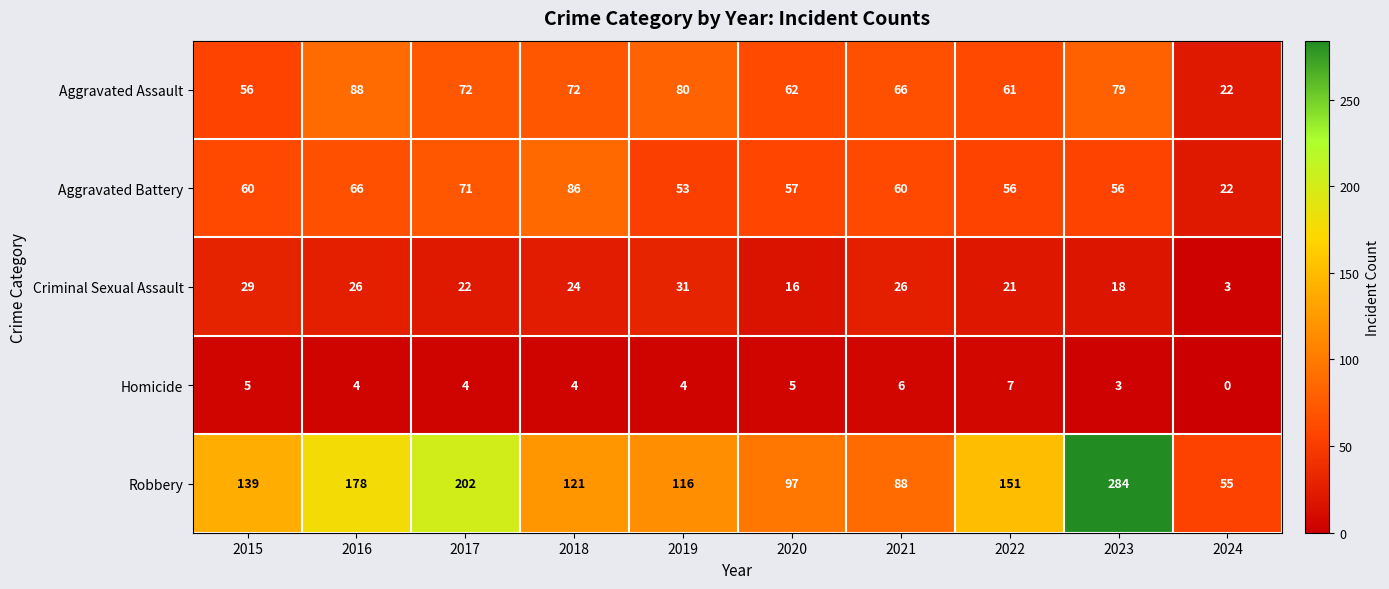

At how many categories does at least one series exceed 20?

10